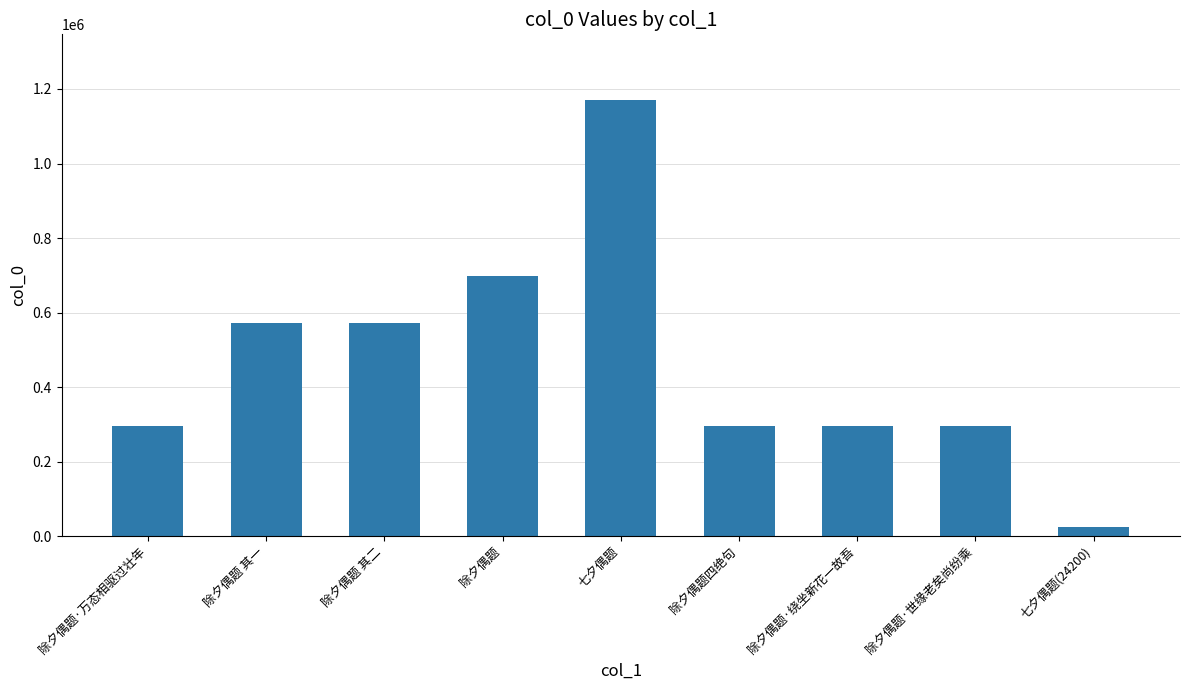

What is the sum of the values at 七夕偶题(24200) and 除夕偶题·世缘老矣尚纷乘?

320158